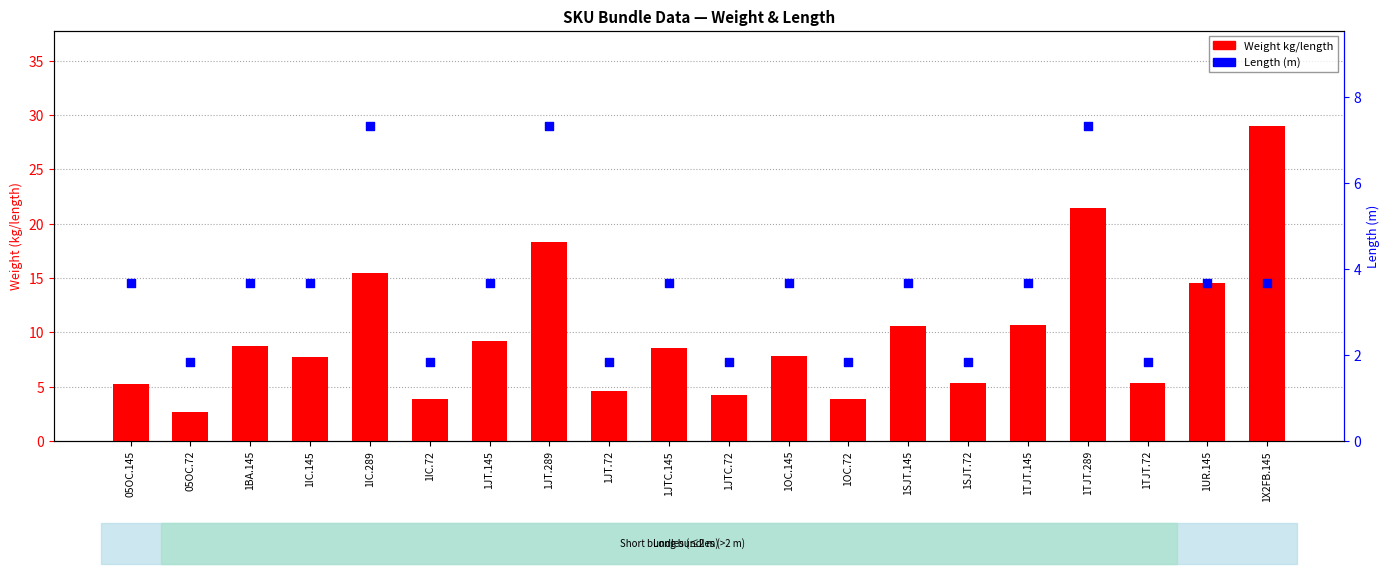

Which series contains the highest Y value?

Weight kg/length